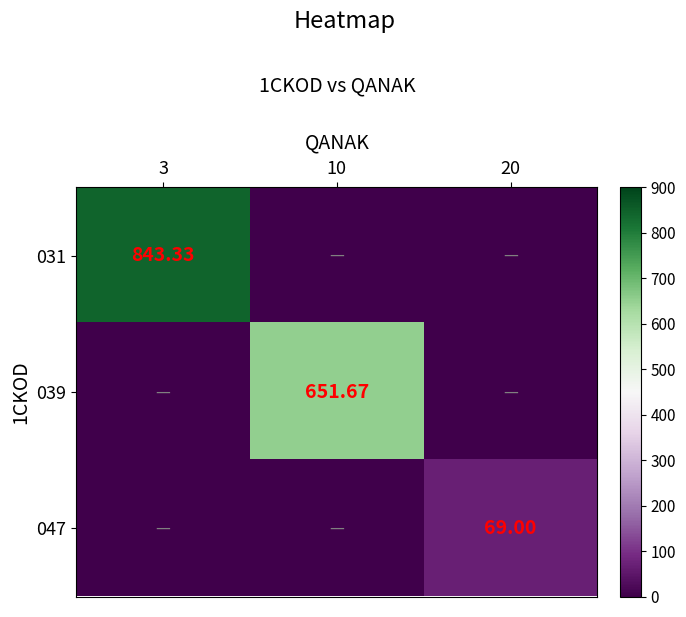

At which label does 039 reach its minimum?

3